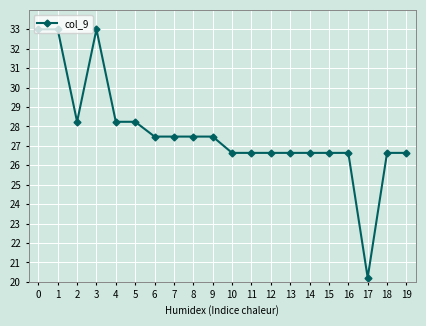

How many distinct data groups are displayed?

1